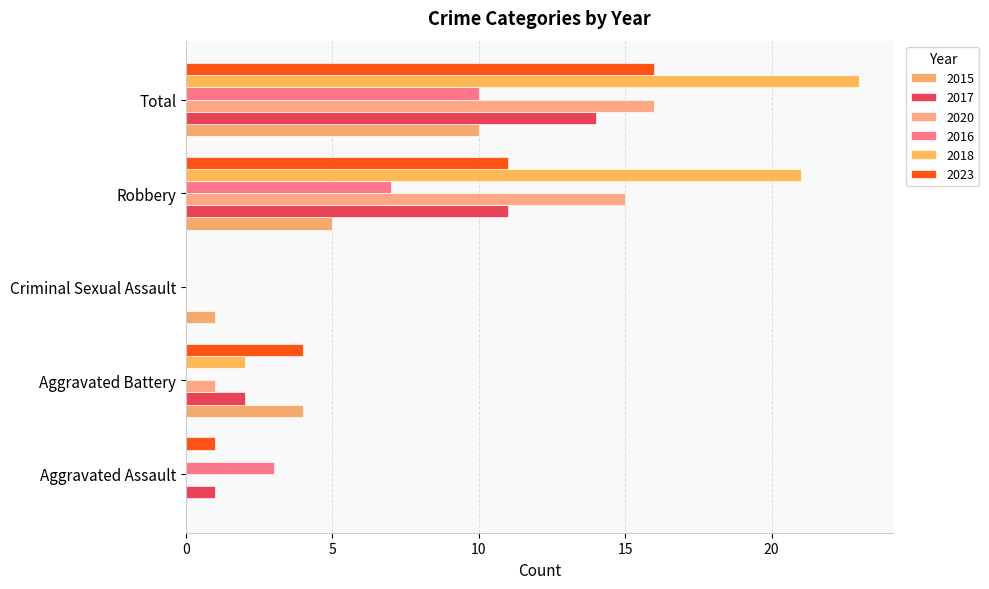

The value of 2015 at Aggravated Assault is 0. True or false?

True